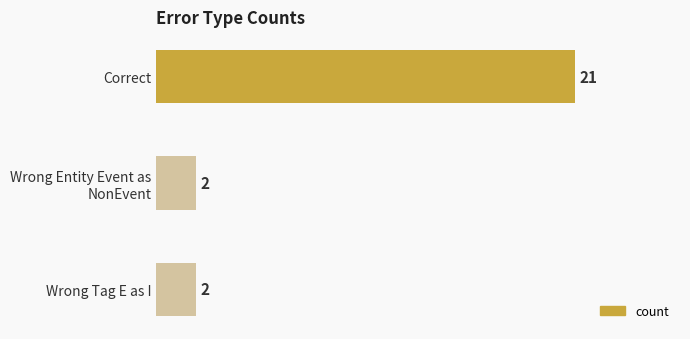

What value does the data have at Correct, to the nearest 10?

20